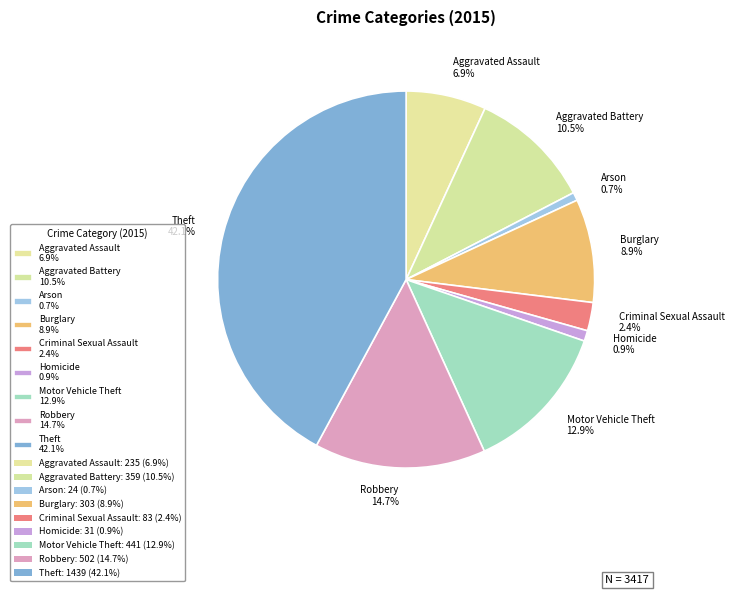

Do Robbery and Burglary together represent more than half of the pie?

No